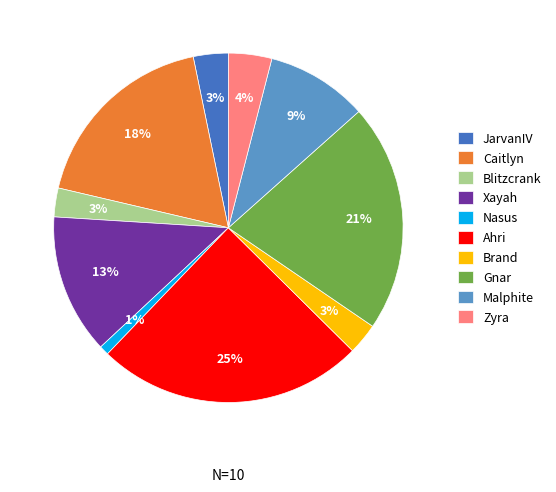

To the nearest percent, what portion does Brand represent?

3%